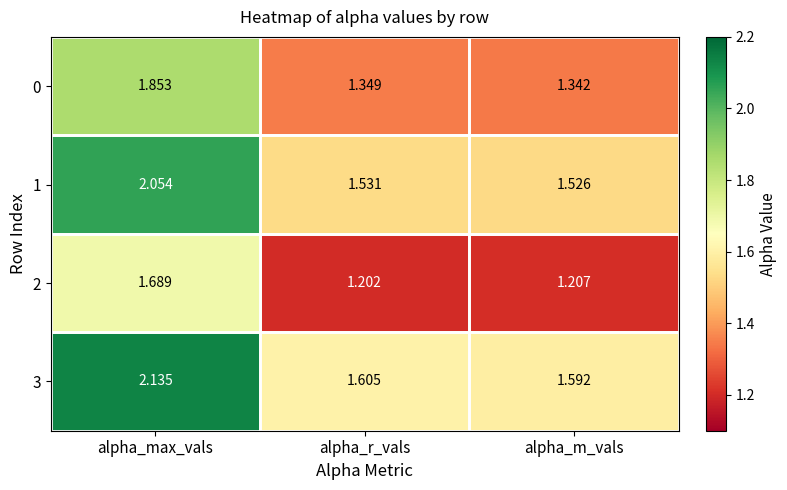

List the labels in order of 3 value, largest first.

alpha_max_vals, alpha_r_vals, alpha_m_vals